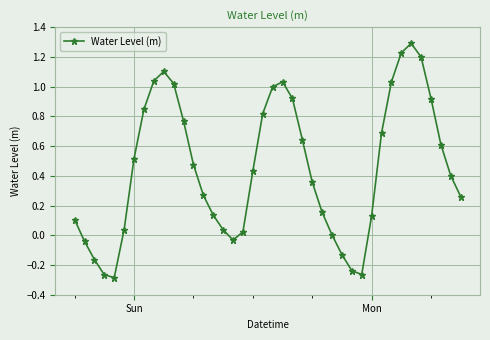

Does the chart have visible grid lines?

Yes